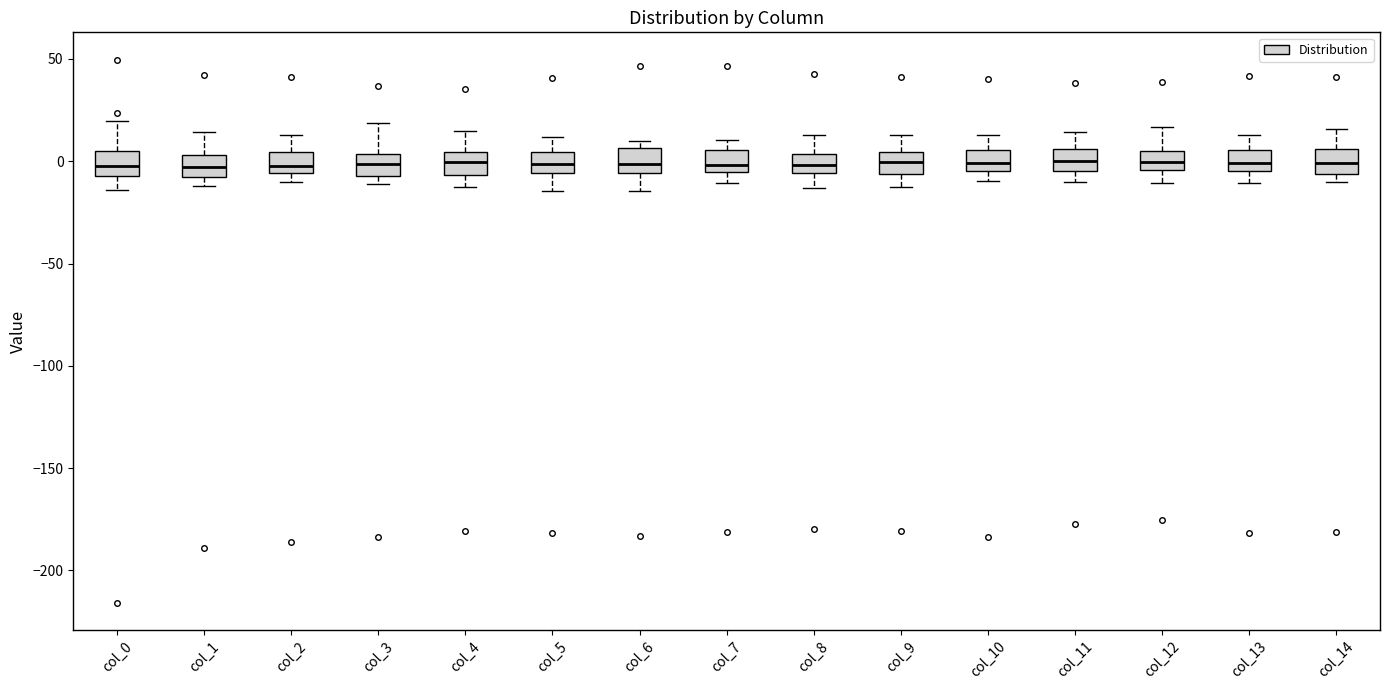

Reading left to right, transcribe this box plot: for each box, give where its median line is, the range the box spans, and where its two whiskers end, as read against the y-axis. The values are not printed on the chart, so give them approximately, as read against the axis.

col_0: median 0, box -5 to 5, whiskers -15 to 20
col_1: median -5, box -10 to 5, whiskers -10 (just below the box's lower edge) to 15
col_2: median 0, box -5 to 5, whiskers -10 to 15
col_3: median 0, box -5 to 5, whiskers -10 to 20
col_4: median 0, box -5 to 5, whiskers -15 to 15
col_5: median 0, box -5 to 5, whiskers -15 to 10
col_6: median 0, box -5 to 5, whiskers -15 to 10
col_7: median 0, box -5 to 5, whiskers -10 to 10
col_8: median 0, box -5 to 5, whiskers -15 to 15
col_9: median 0, box -5 to 5, whiskers -15 to 15
col_10: median 0, box -5 to 5, whiskers -10 to 15
col_11: median 0, box -5 to 5, whiskers -10 to 15
col_12: median 0, box -5 to 5, whiskers -10 to 15
col_13: median 0, box -5 to 5, whiskers -10 to 15
col_14: median 0, box -5 to 5, whiskers -10 to 15